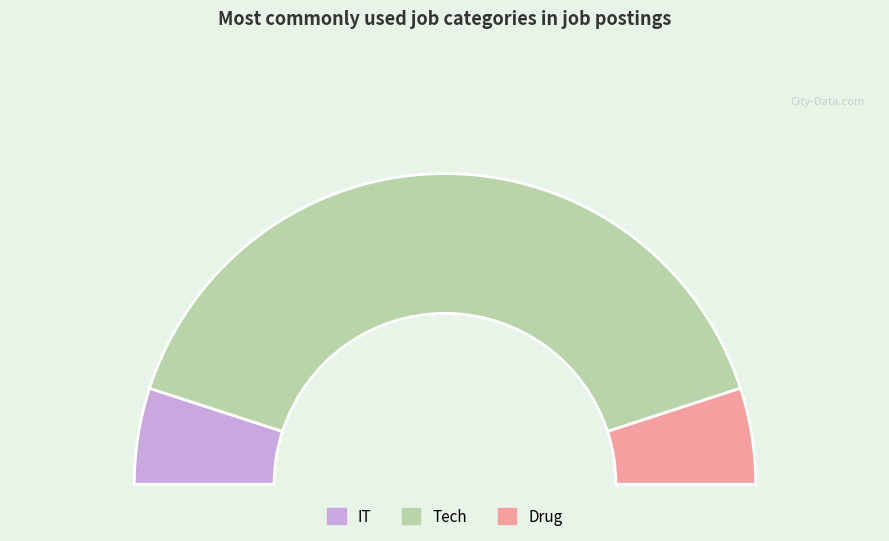

True or false: Drug accounts for 10% of the total.

True